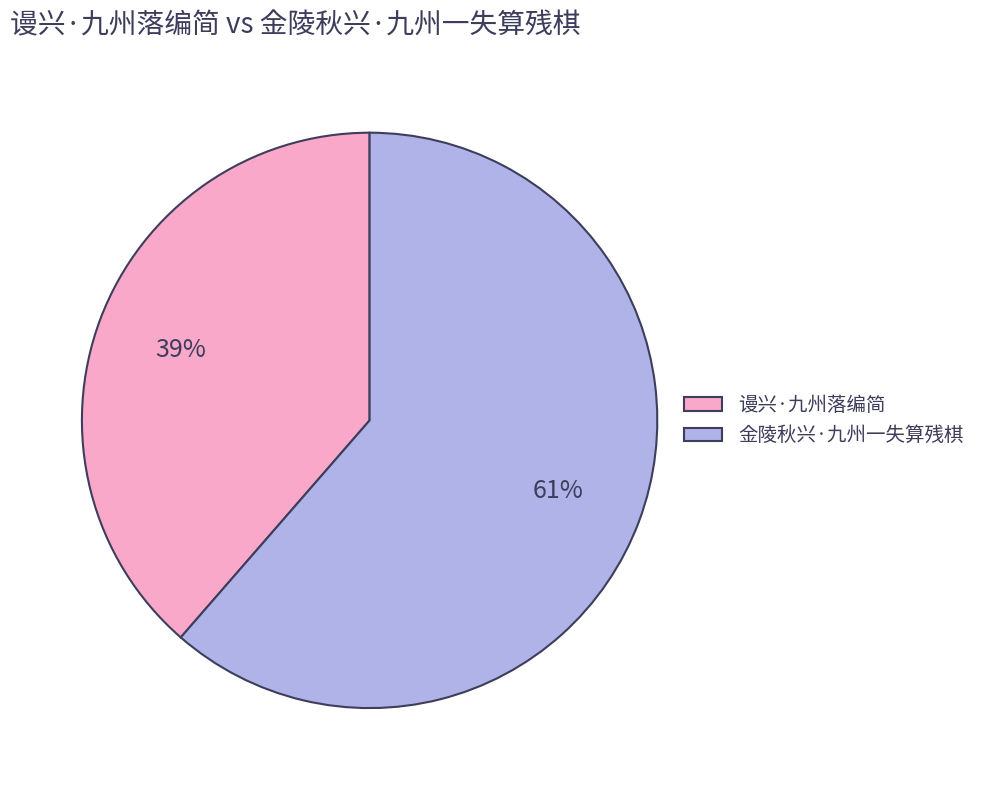

How many slices are in this pie chart?

2